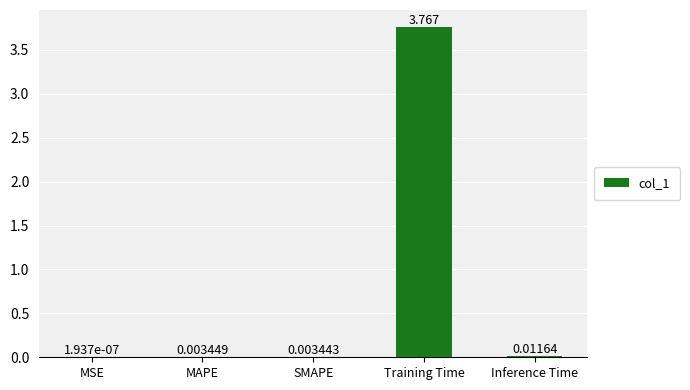

At which label is the value closest to 1?

Inference Time